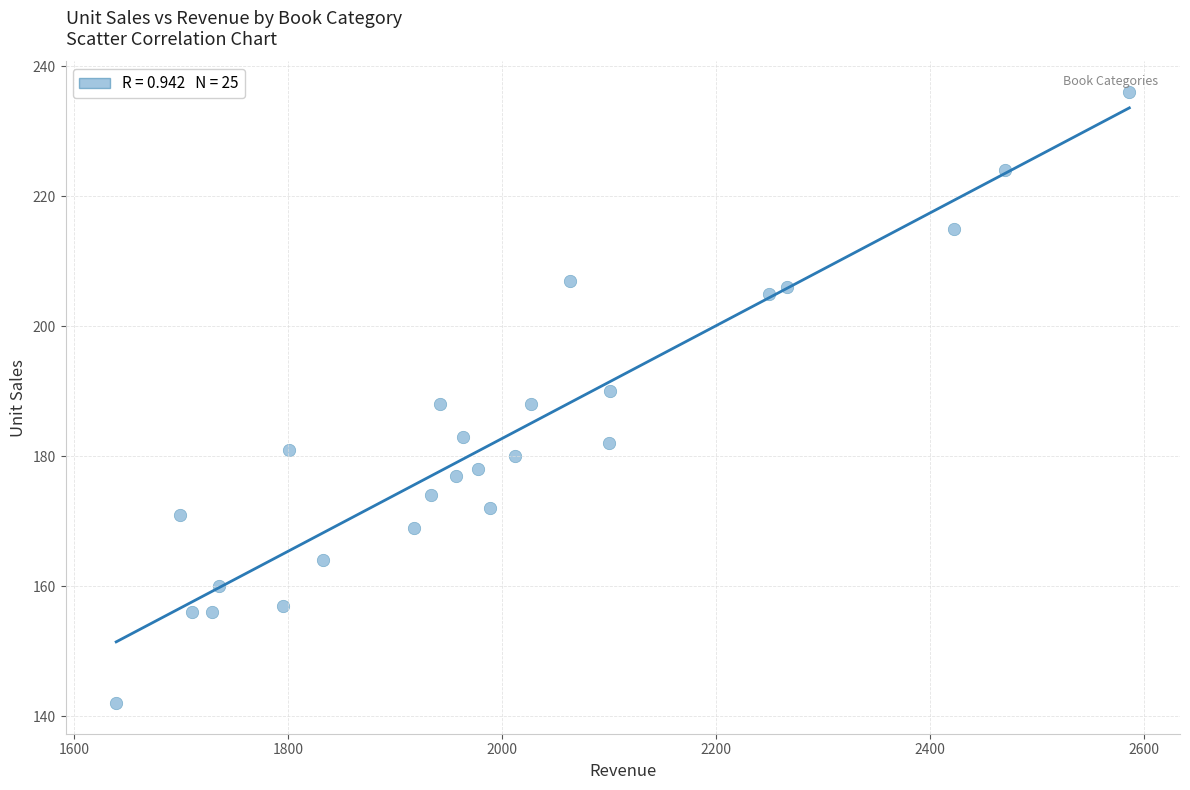

What is the range of Y values (max minus min)?

94